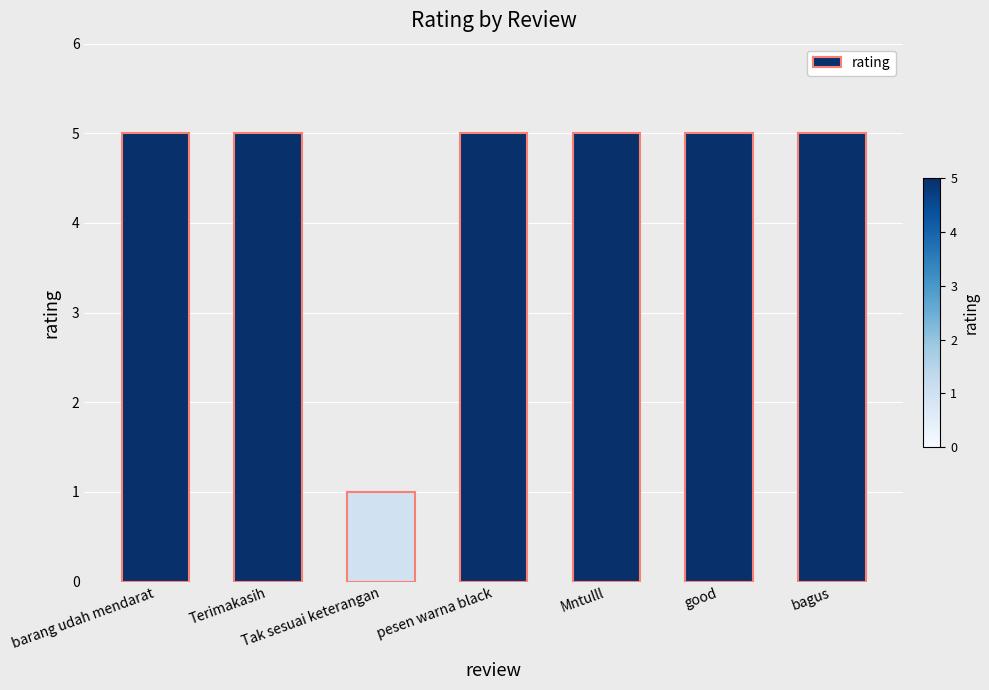

Is it true that the value at bagus is 7?

False